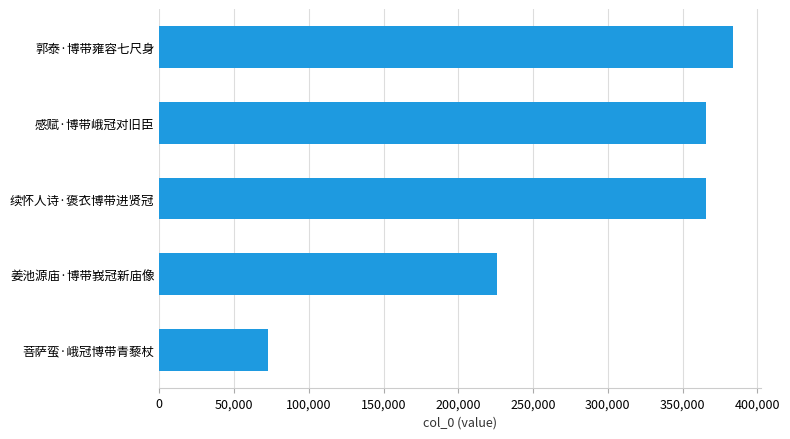

Read the value at 郭泰·博带雍容七尺身, to the nearest 10.

383520